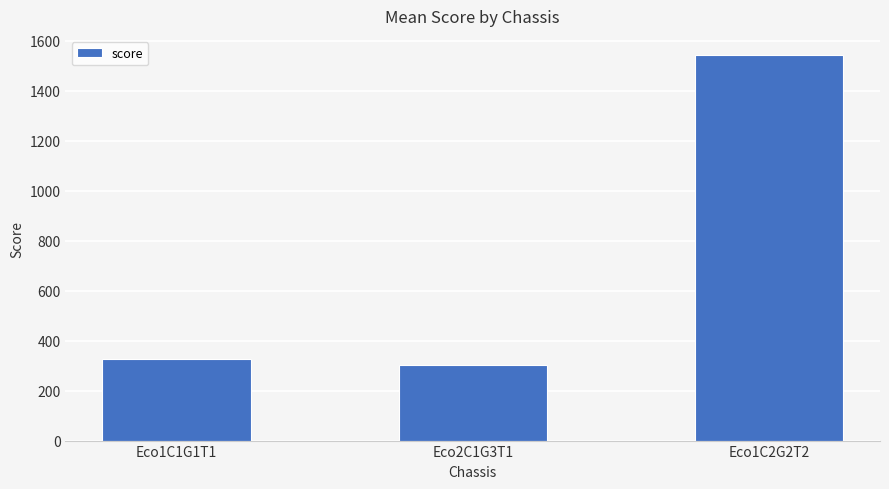

Which has a higher value, Eco1C2G2T2 or Eco1C1G1T1?

Eco1C2G2T2